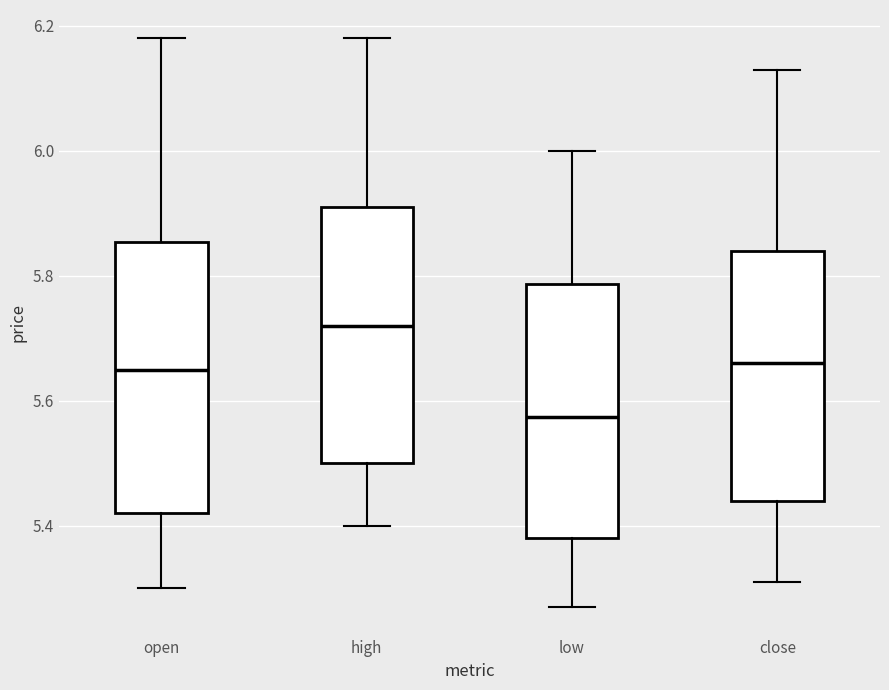

Which box's median line is the lowest?

low